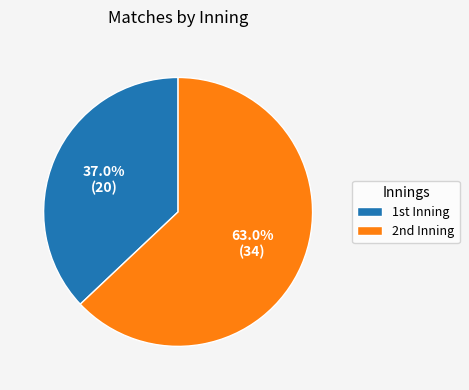

Which slice represents more than half of the pie?

2nd Inning